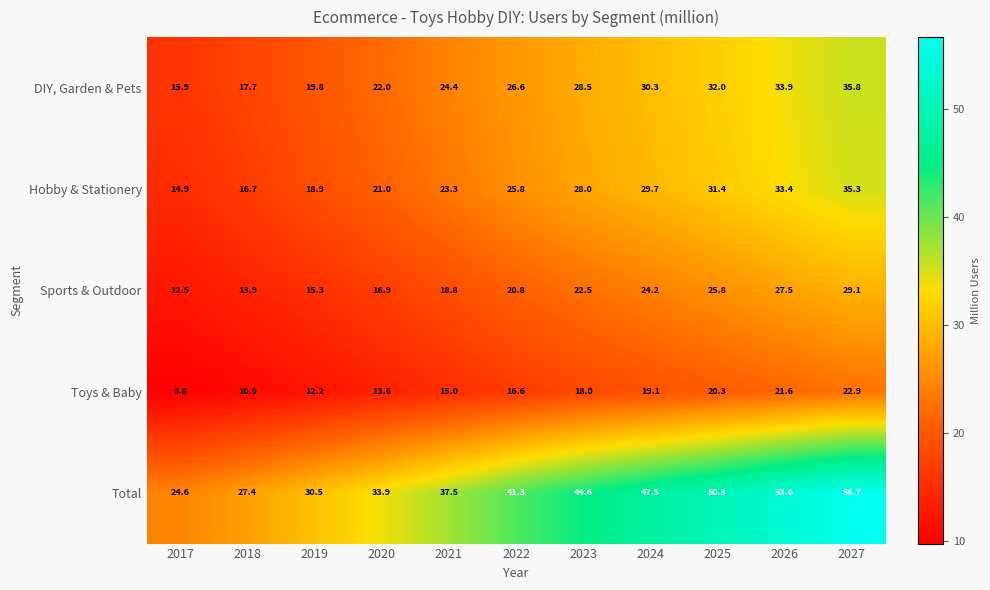

Which series has the largest total across all categories?

Total